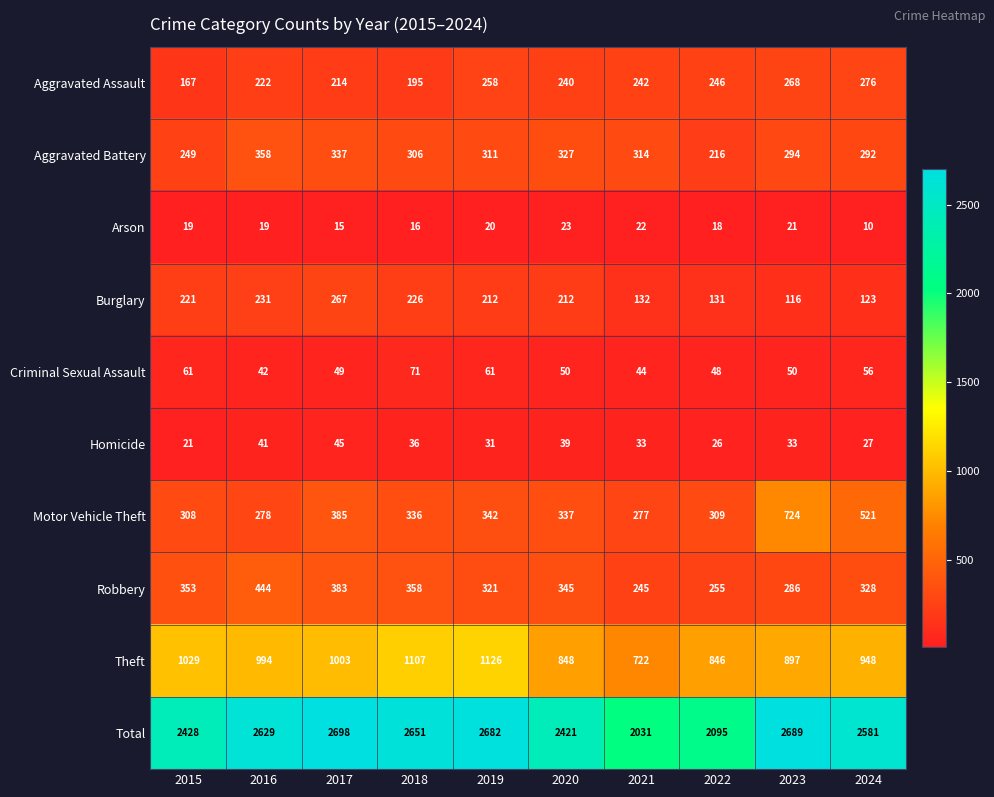

What is the minimum value shown in the chart?

10